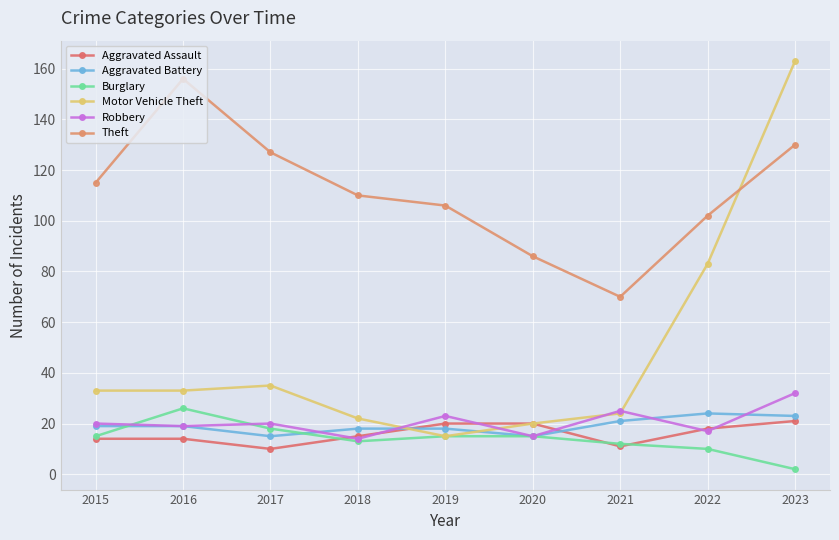

Which category has the highest value across all series?

2023